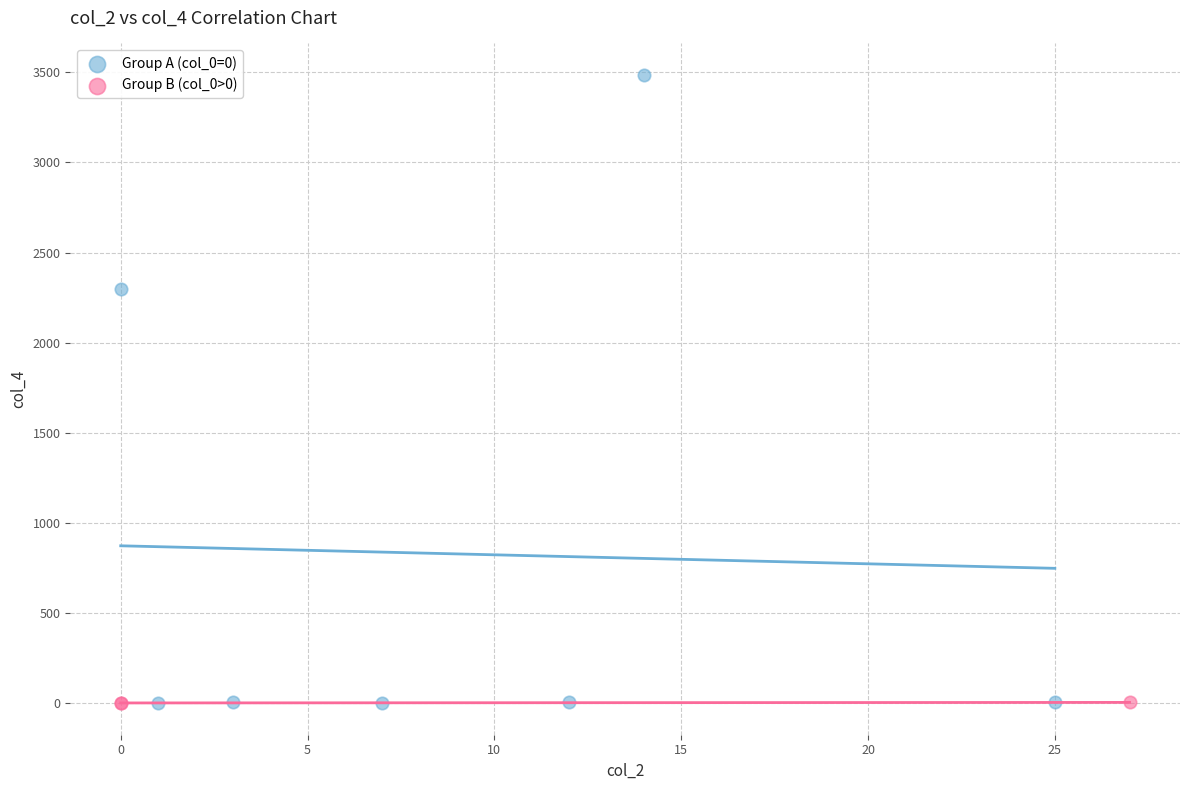

Which series reaches the maximum Y coordinate?

Group A (col_0=0)